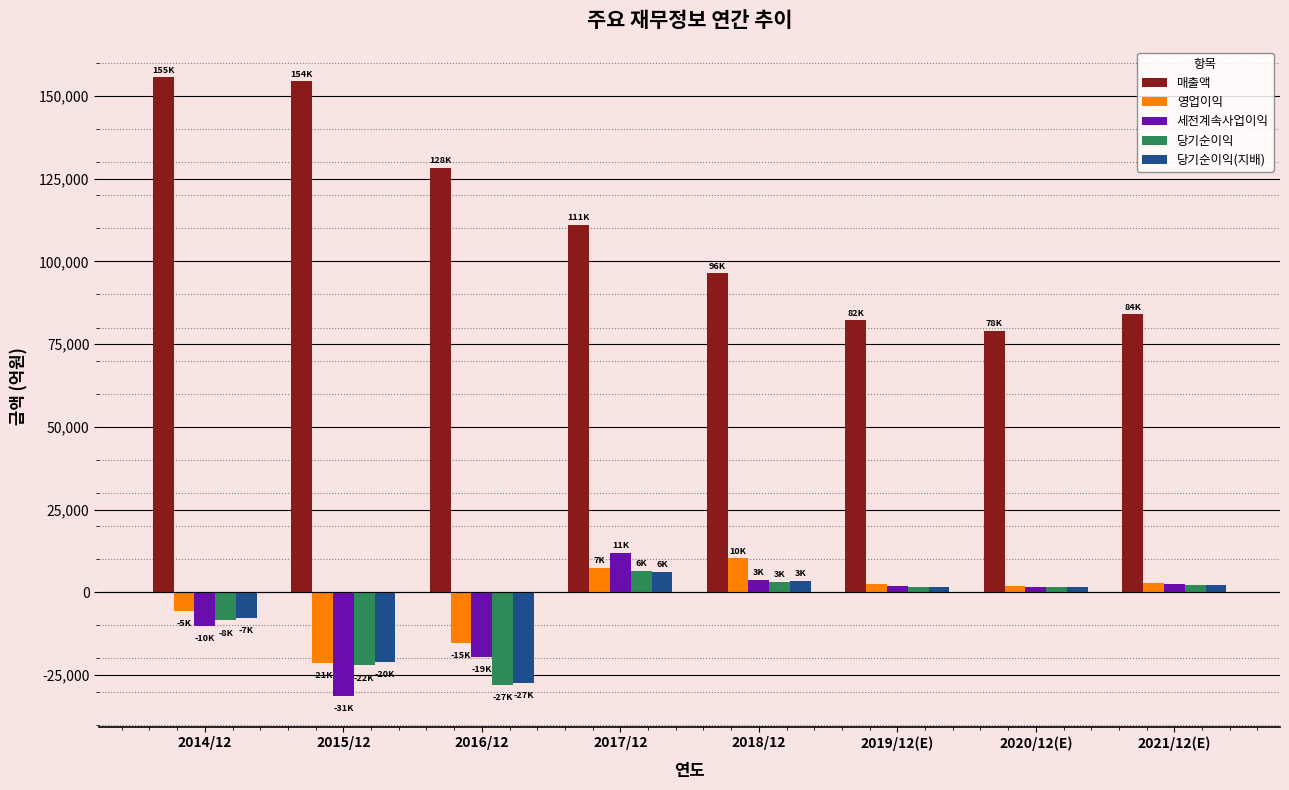

What is the value of the 영업이익 bar at the 5th from the left?

10248